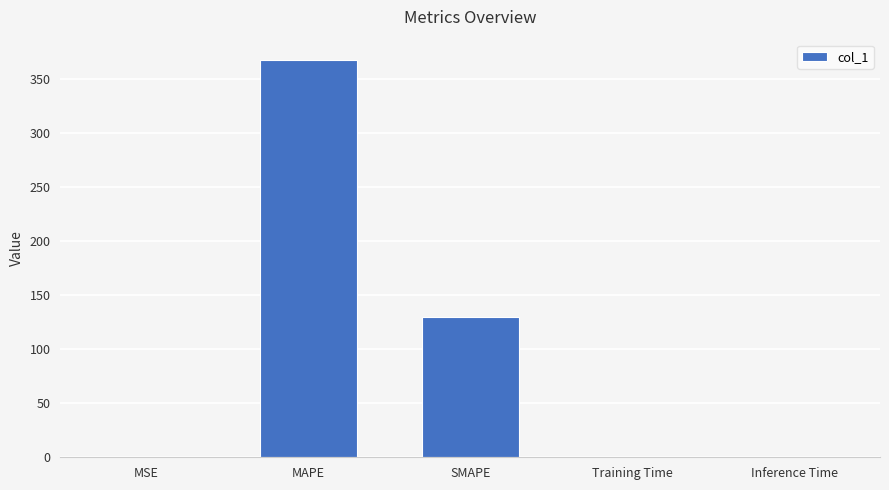

Which has a higher value, Training Time or MAPE?

MAPE